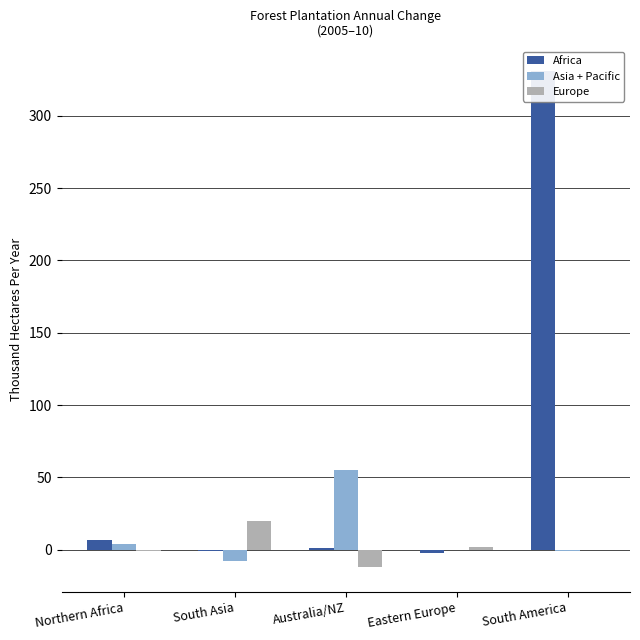

What is the sum of the Africa values at South America and Eastern Europe?

329